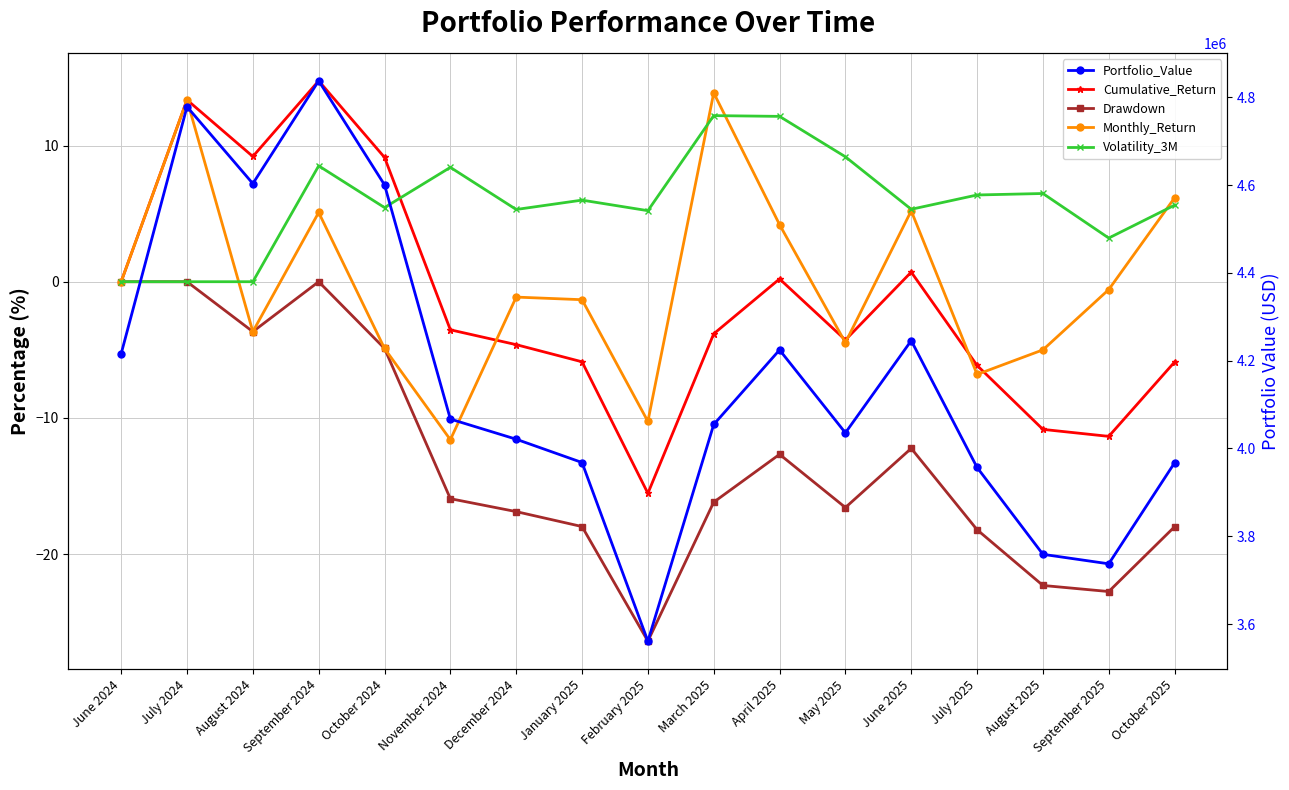

What is the label of the 5th point from the left?

October 2024